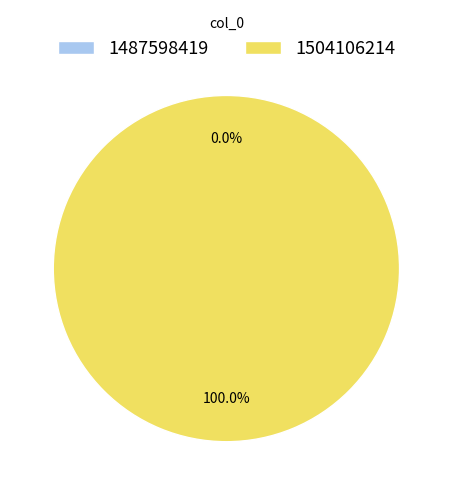

Which category has the smallest portion of the pie?

1487598419